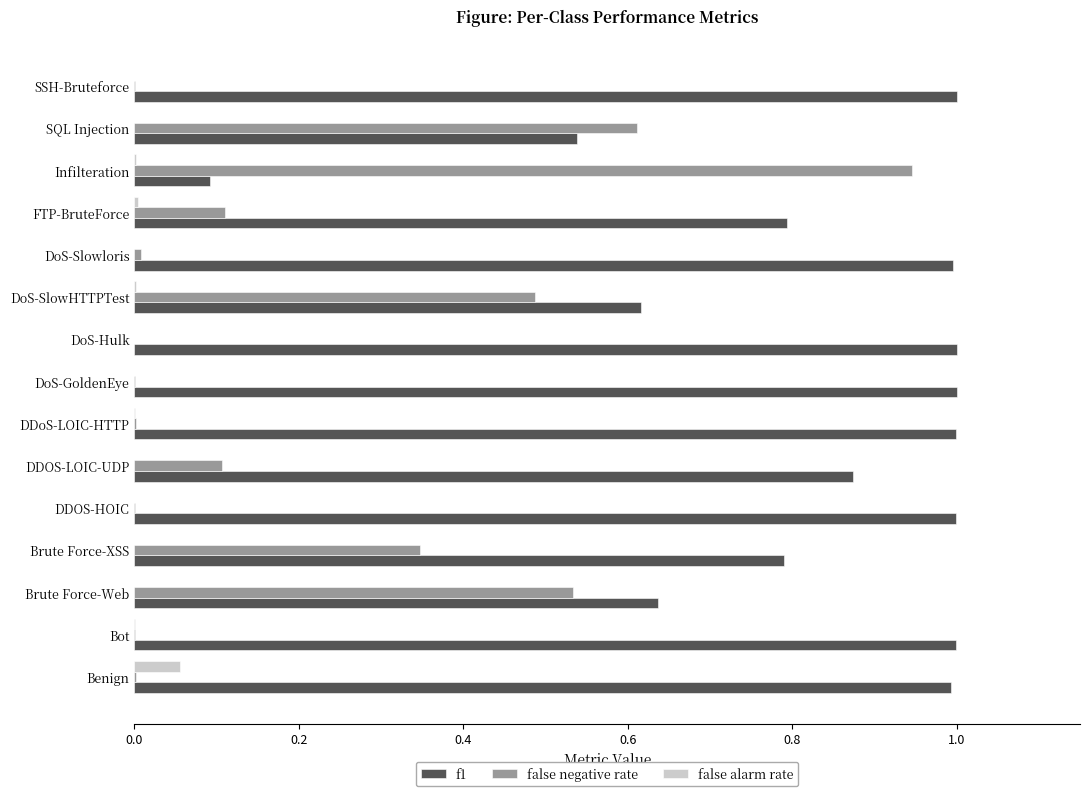

The value of false alarm rate at DoS-Slowloris is 0.0. True or false?

True